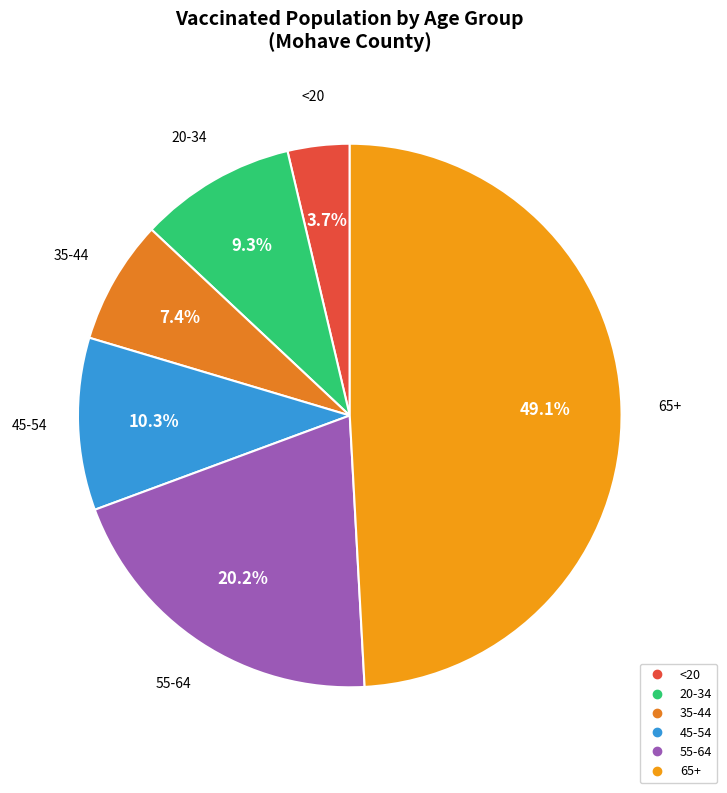

Between 20-34 and 45-54, which is larger?

45-54